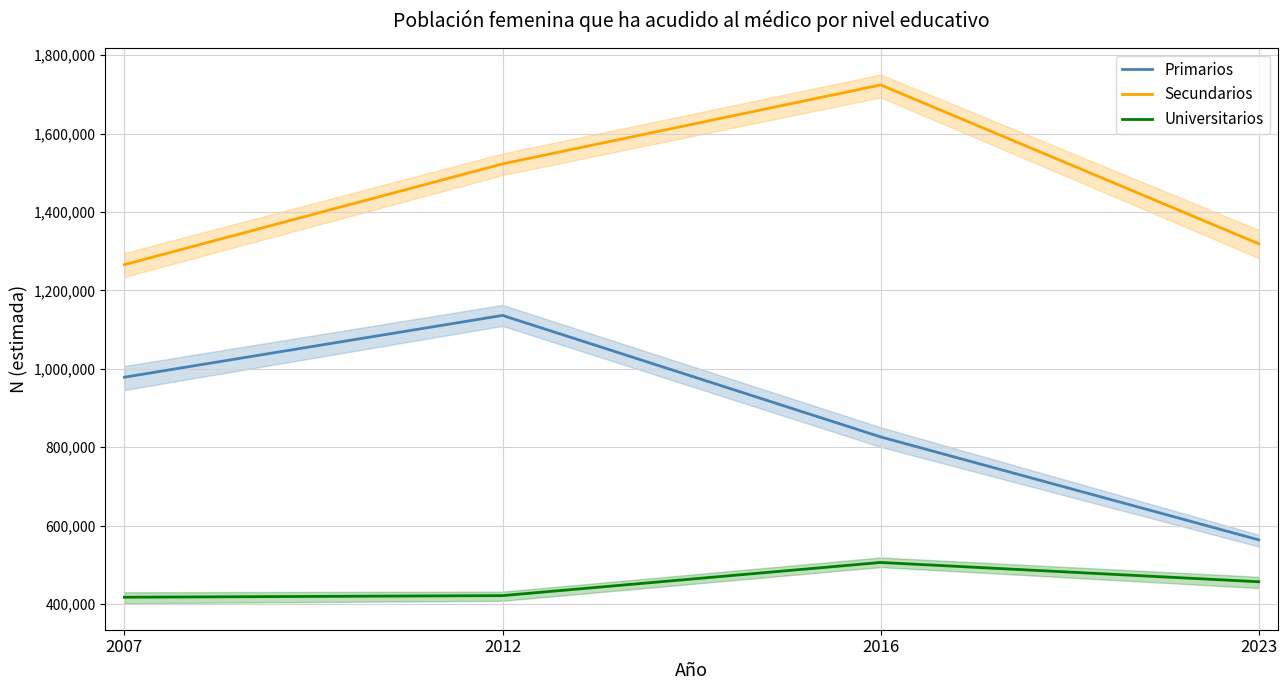

Reading right to left, transcribe all the data shown in this chart.

Primarios: 2023=563565	2016=826185	2012=1136152	2007=978538
Secundarios: 2023=1318909	2016=1724120	2012=1522734	2007=1265618
Universitarios: 2023=456686	2016=505882	2012=421344	2007=417199